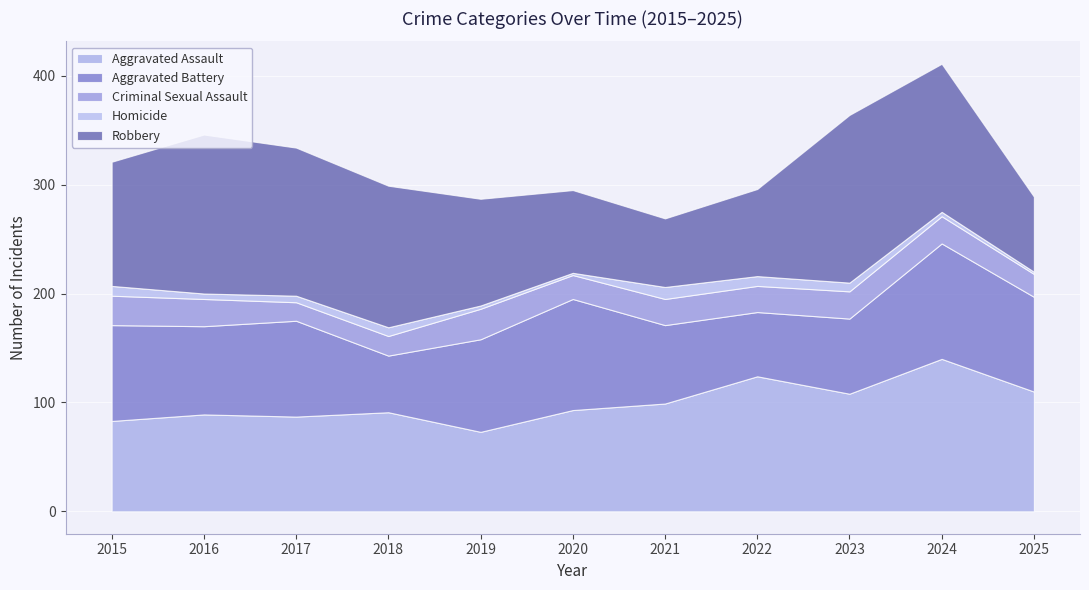

What is the approximate value of Criminal Sexual Assault at 2017, to the nearest 5?

15